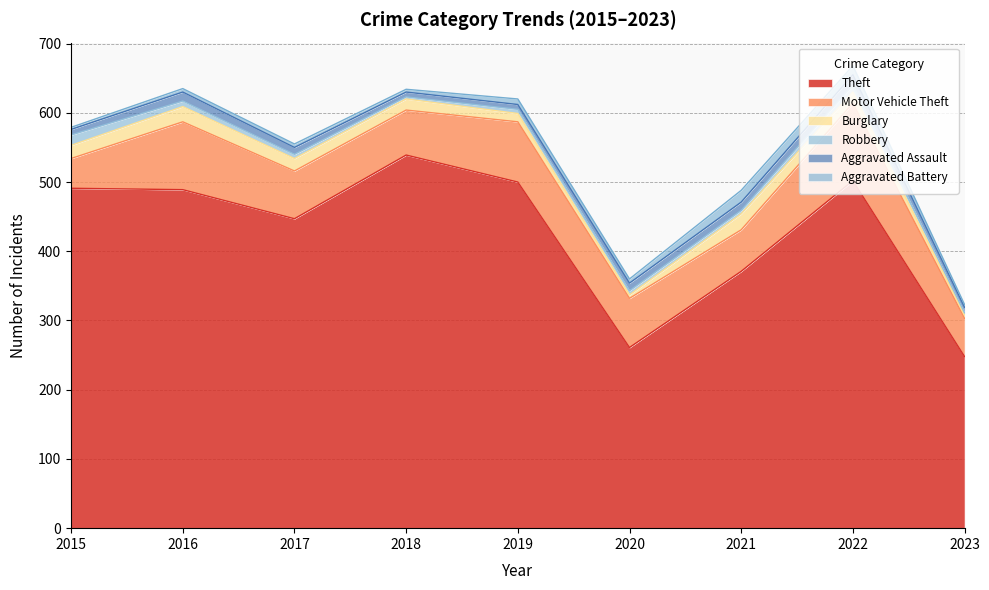

Which category has the lowest value in the Aggravated Battery series?

2015